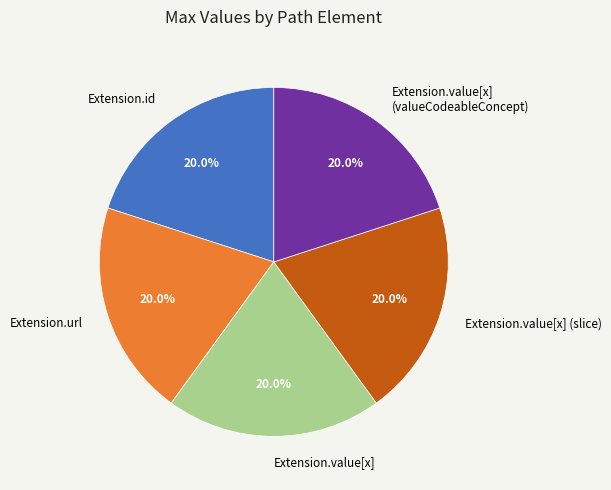

Approximately how many times larger is the value at Extension.value[x] (slice) compared to Extension.value[x] (valueCodeableConcept)?

1.0